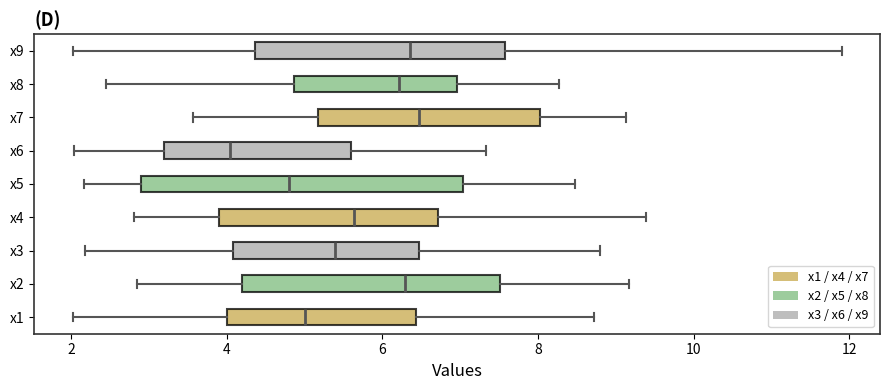

Reading bottom to top, transcribe this box plot: for each box, give where its median line is, the range the box spans, and where its two whiskers end, as read against the x-axis. The values are not printed on the chart, so give them approximately, as read against the axis.

x1: median 5.0, box 4.0 to 6.4, whiskers 2.0 to 8.8
x2: median 6.2, box 4.2 to 7.6, whiskers 2.8 to 9.2
x3: median 5.4, box 4.0 to 6.4, whiskers 2.2 to 8.8
x4: median 5.6, box 3.8 to 6.8, whiskers 2.8 to 9.4
x5: median 4.8, box 3.0 to 7.0, whiskers 2.2 to 8.4
x6: median 4.0, box 3.2 to 5.6, whiskers 2.0 to 7.4
x7: median 6.4, box 5.2 to 8.0, whiskers 3.6 to 9.2
x8: median 6.2, box 4.8 to 7.0, whiskers 2.4 to 8.2
x9: median 6.4, box 4.4 to 7.6, whiskers 2.0 to 11.8